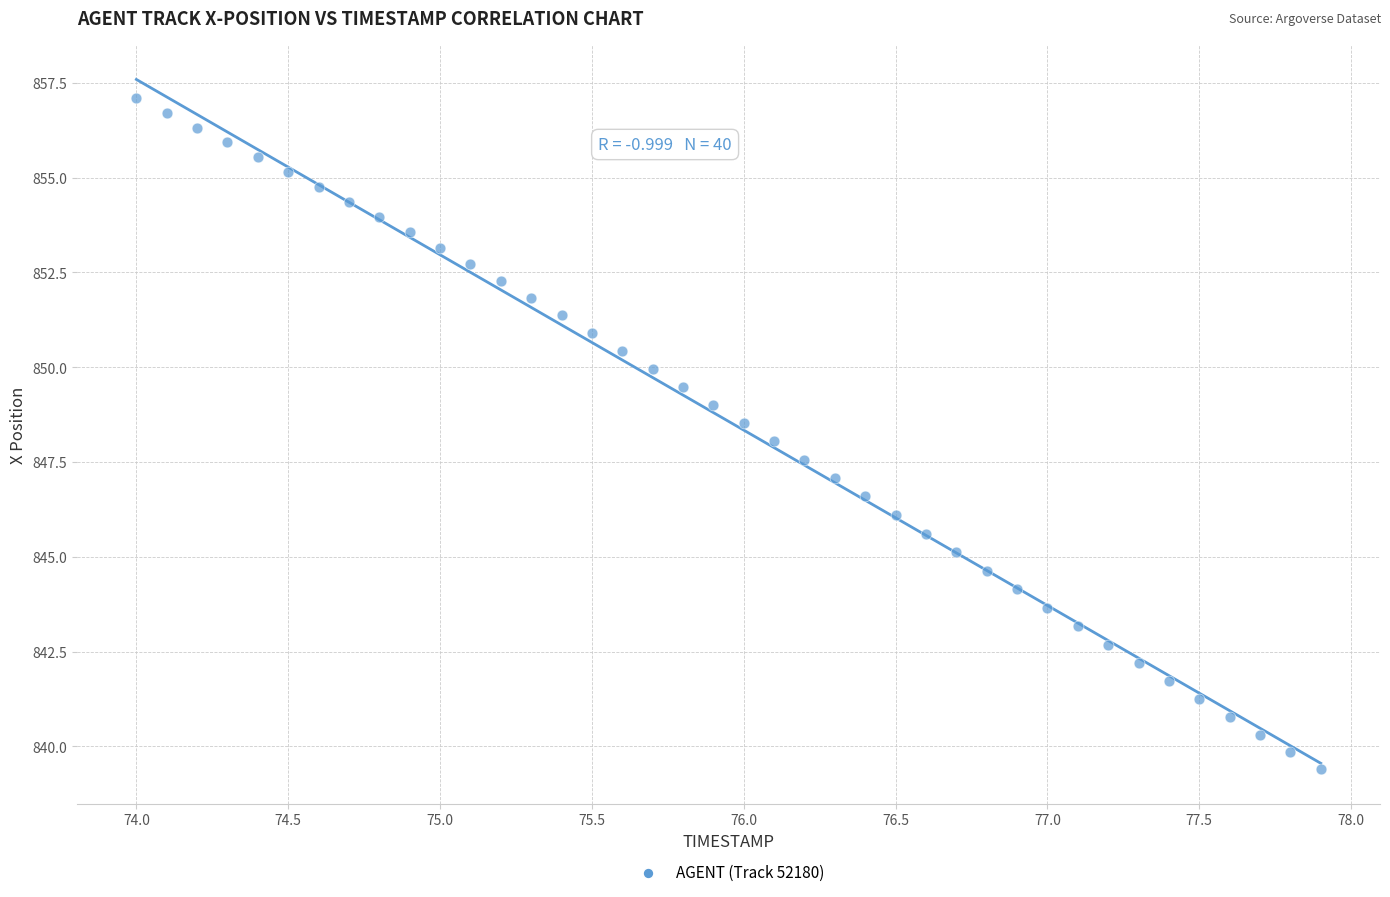

What is the range of Y values (max minus min)?

17.7